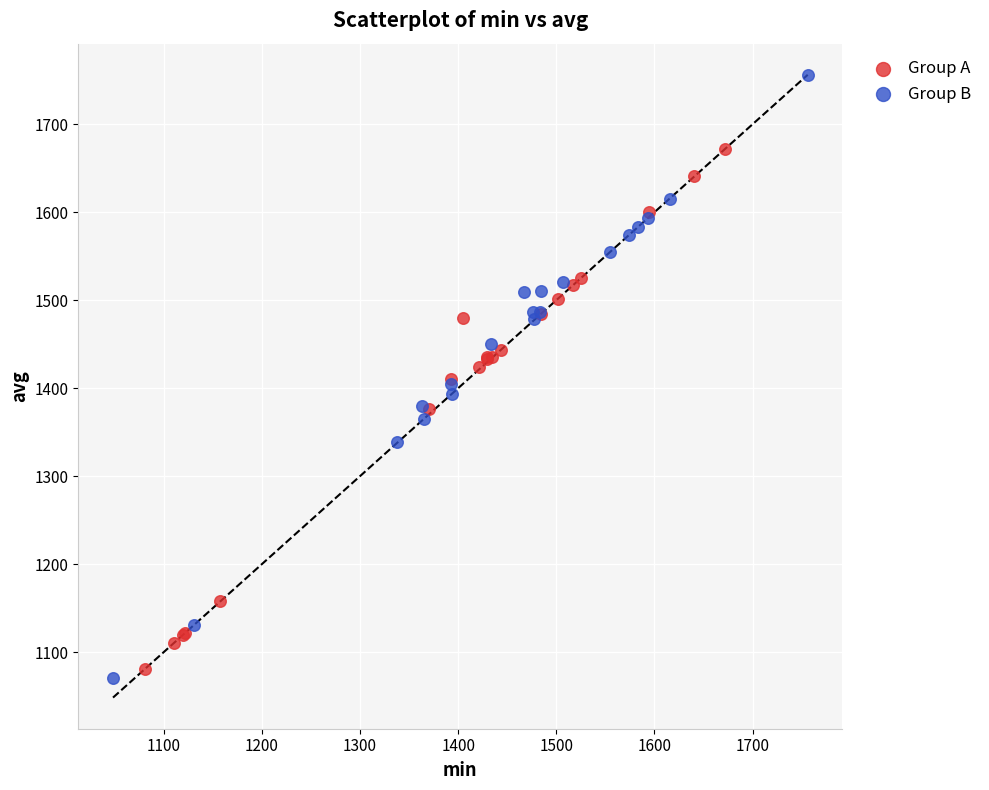

Which series has the largest Y range (max minus min)?

Group B